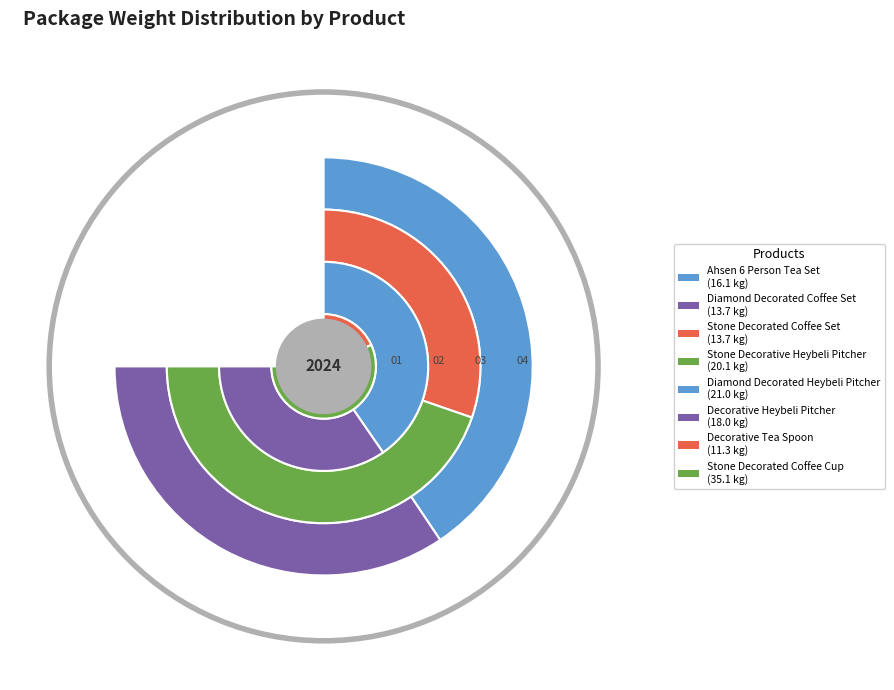

Between Ahsen 6 Person Tea Set and Decorative Tea Spoon, which is larger?

Ahsen 6 Person Tea Set